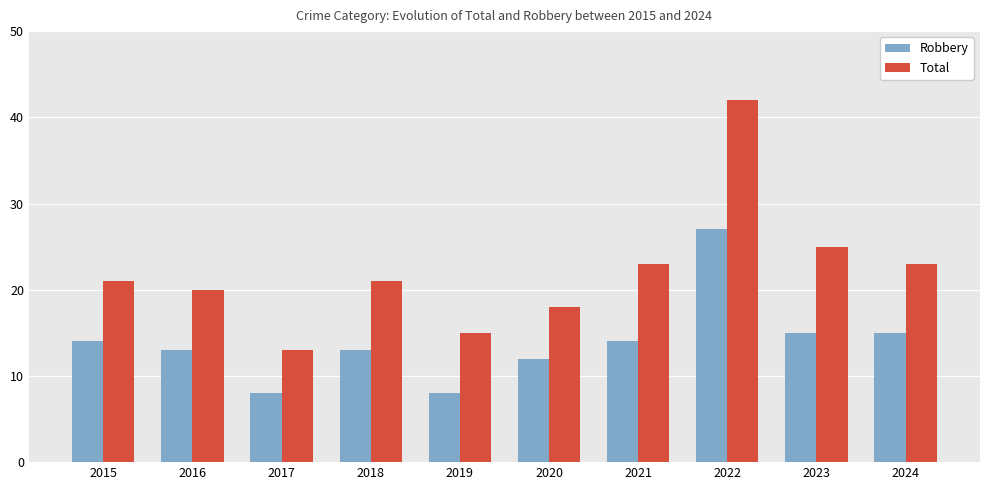

At which category is the sum across all series the highest?

2022